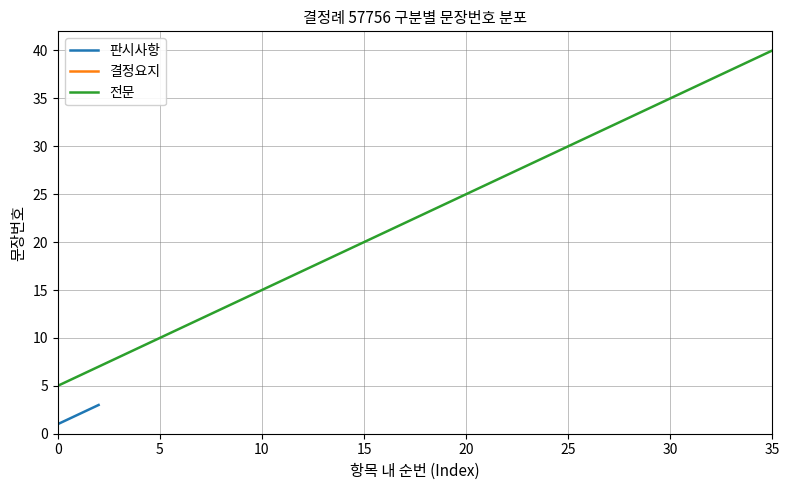

How many values in 결정요지 are above zero?

1